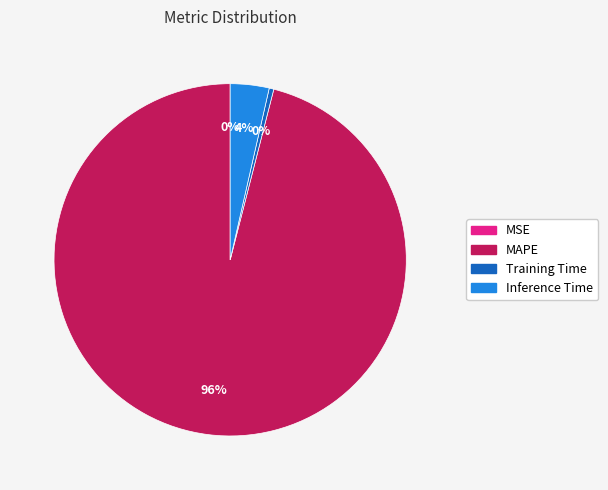

Is the sum of MAPE and Training Time greater than half?

Yes